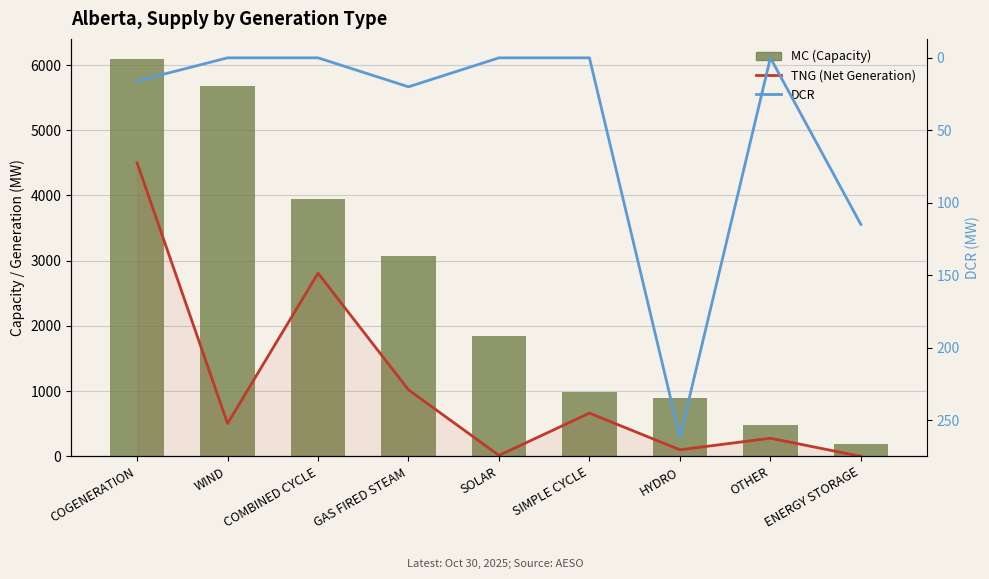

What is the maximum value shown in the chart?

6097